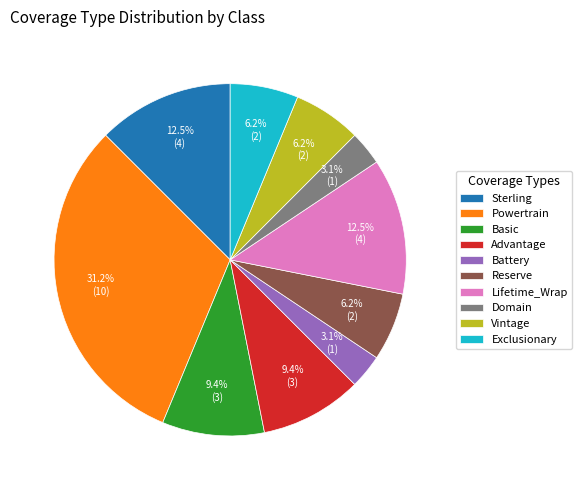

True or false: Basic accounts for 9% of the total.

True